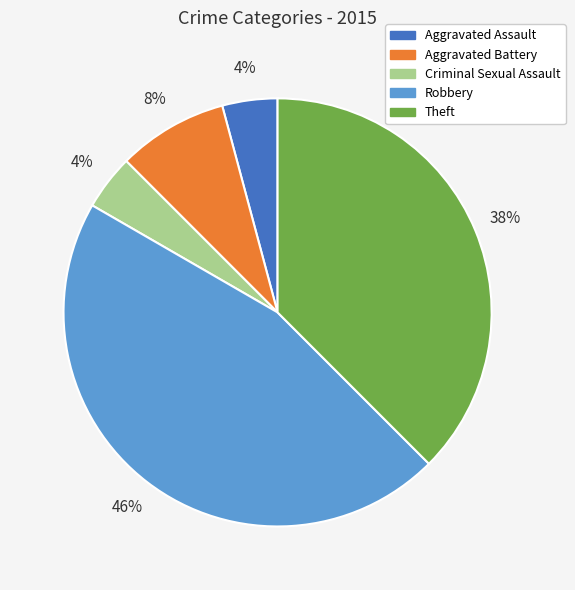

Is the sum of Criminal Sexual Assault and Aggravated Battery greater than half?

No